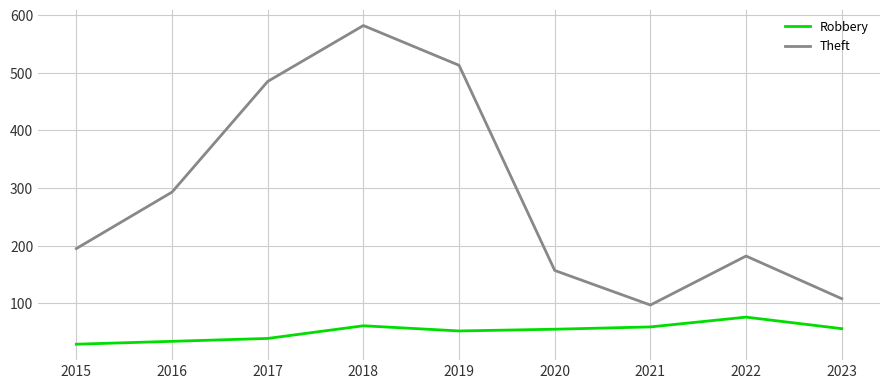

The value of Robbery at 2022 is 76. True or false?

True